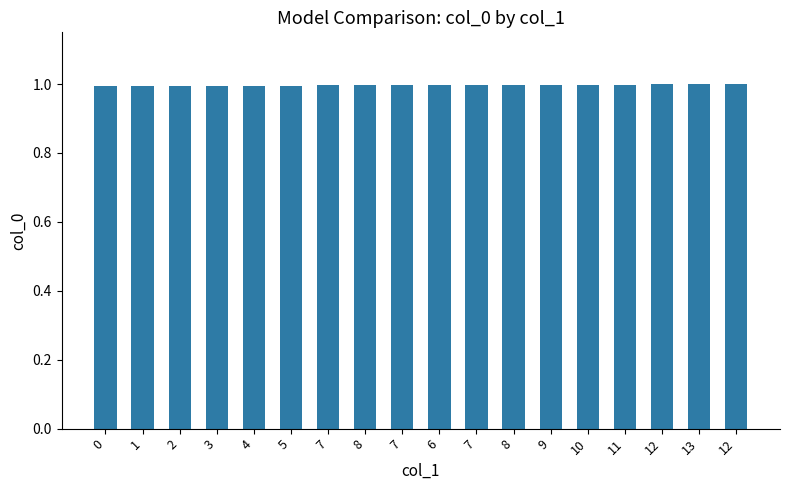

What value does the data have at 5?

1.0